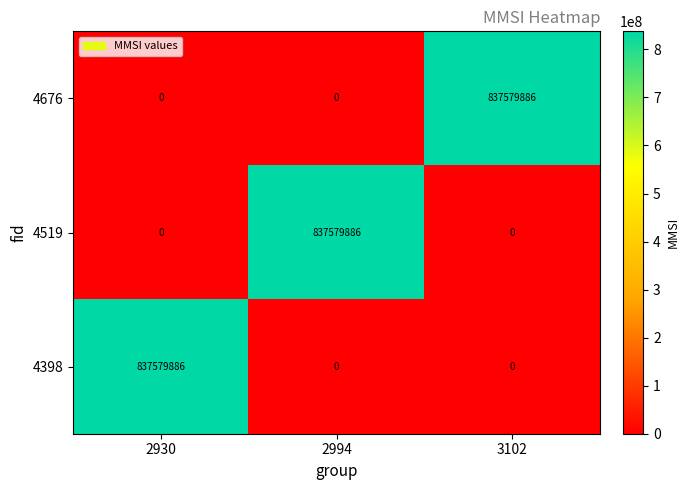

What is the difference between the maximum and minimum values in the 4519 series?

837579886